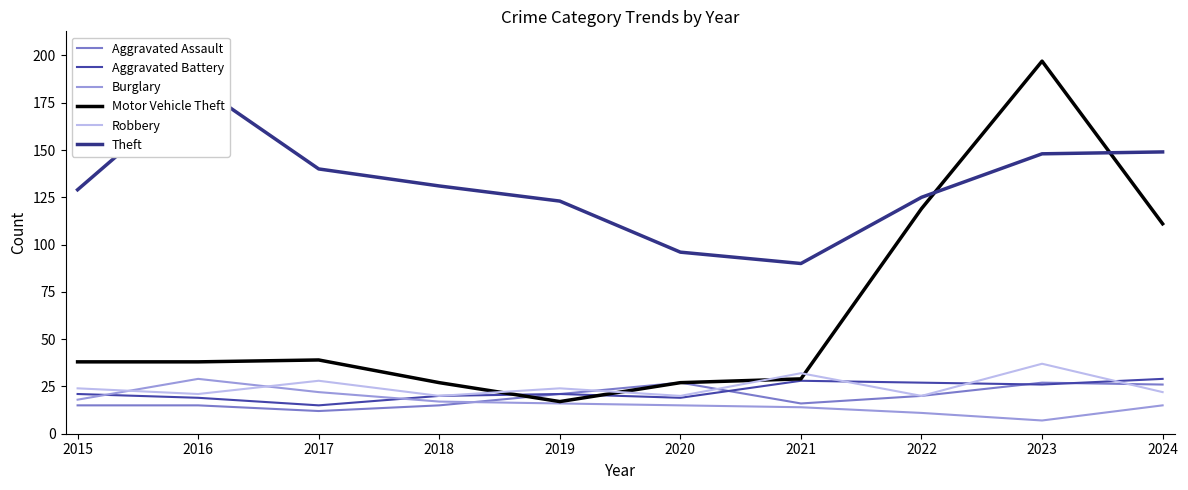

At which category is the sum across all series the highest?

2023